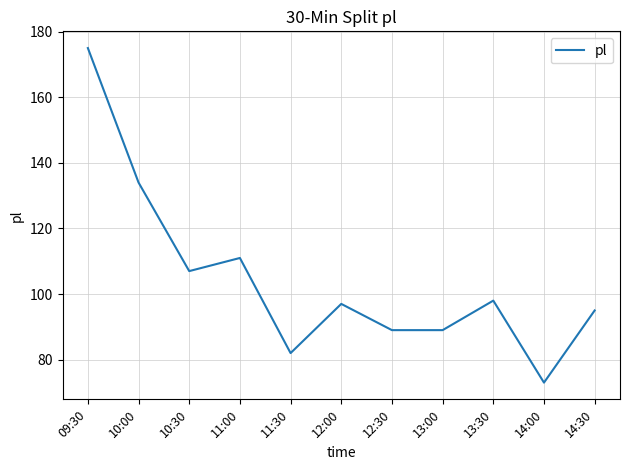

Is it true that the value at 14:00 is 44?

False